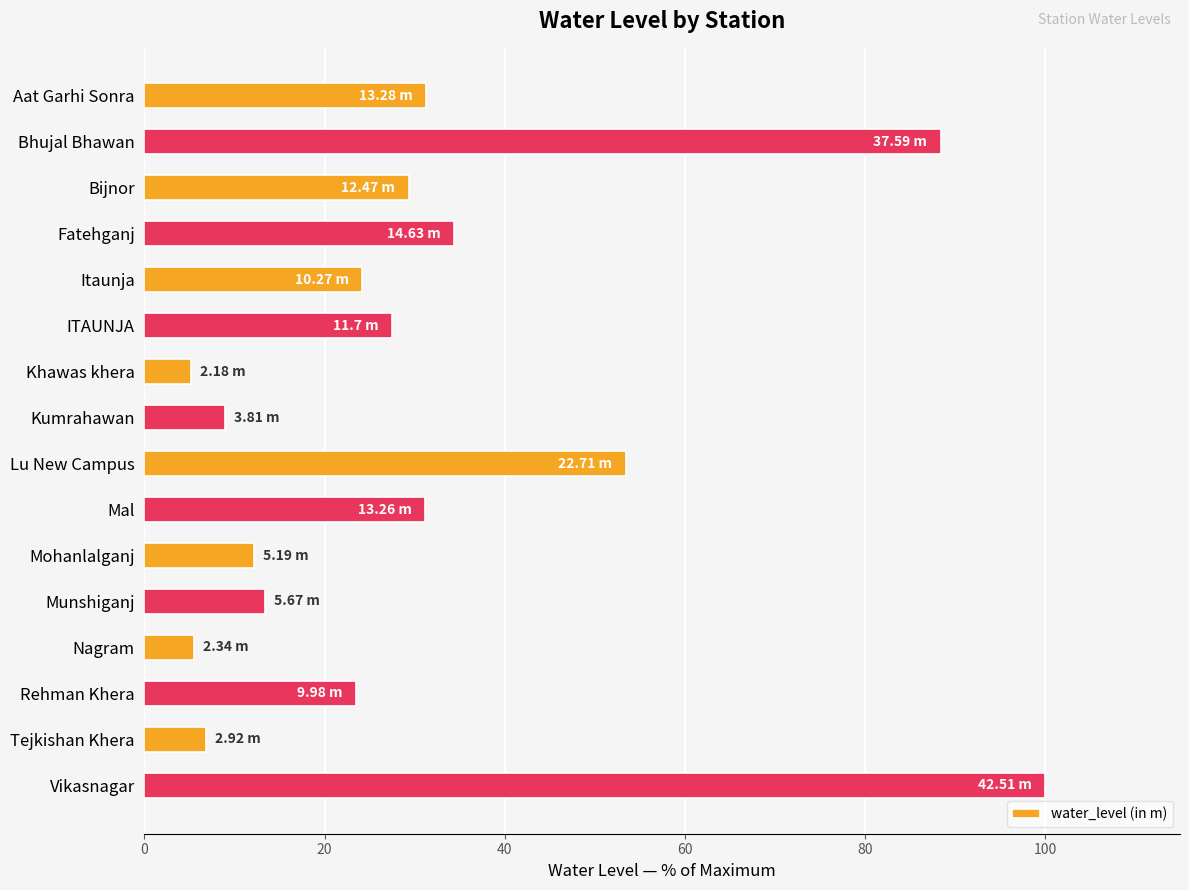

Which label corresponds to the largest value in the chart?

Vikasnagar